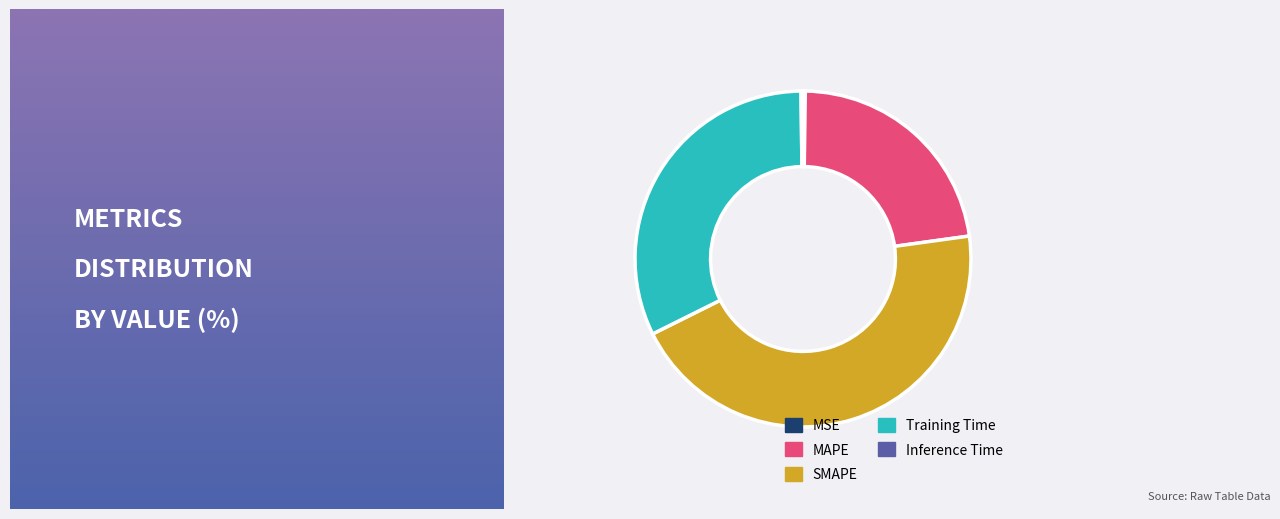

Approximately how many times larger is the value at MAPE compared to SMAPE?

0.5